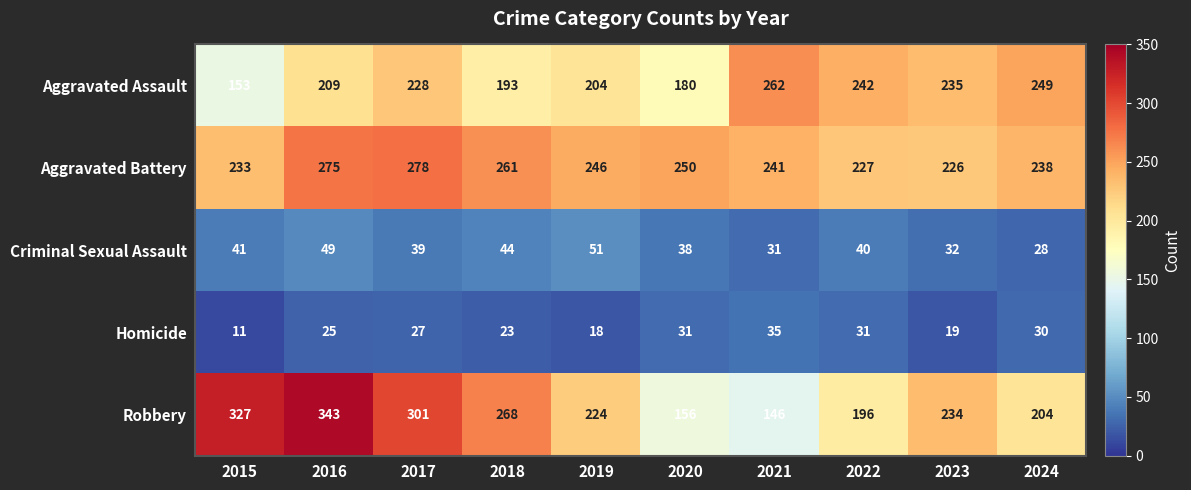

How many categories are shown in the chart?

10